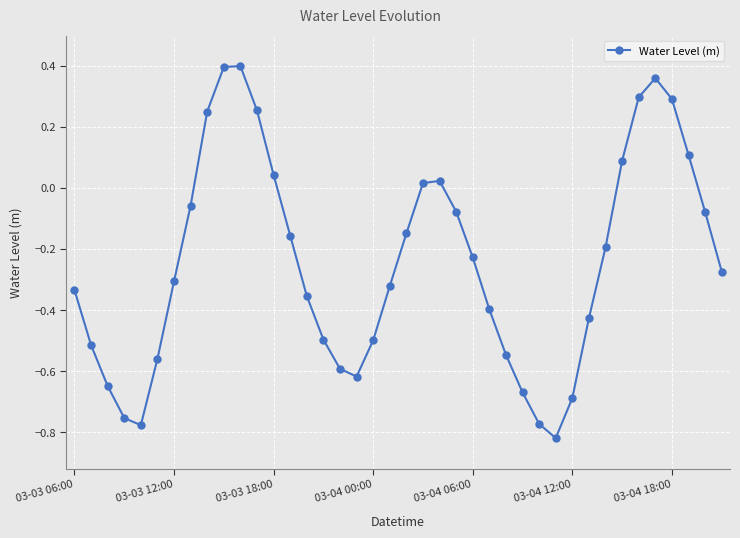

How many interior local valleys (lower than both neighbors) does the data have?

3